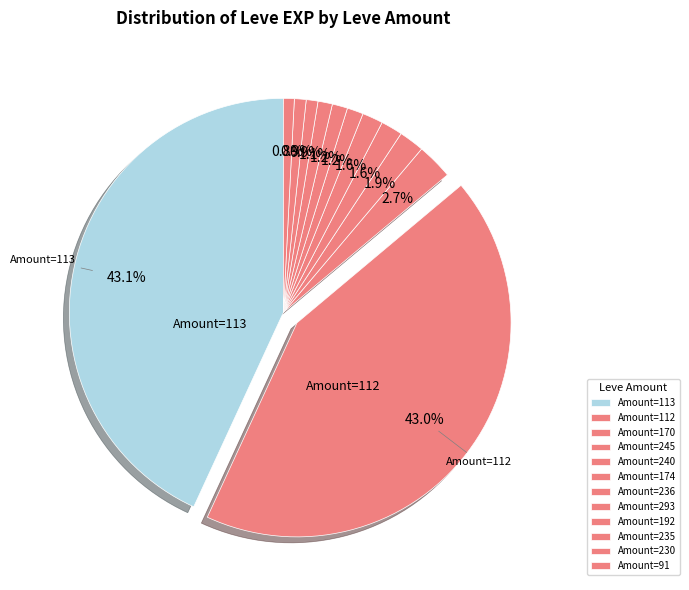

How many slices are in this pie chart?

12